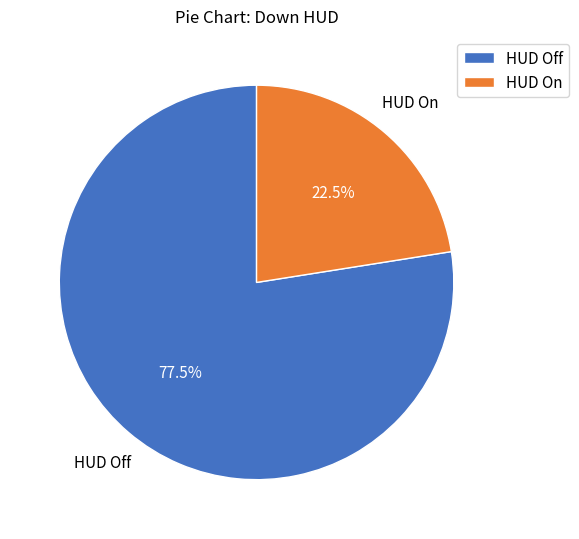

To the nearest percent, what is the difference between the largest and smallest slice percentages?

55%